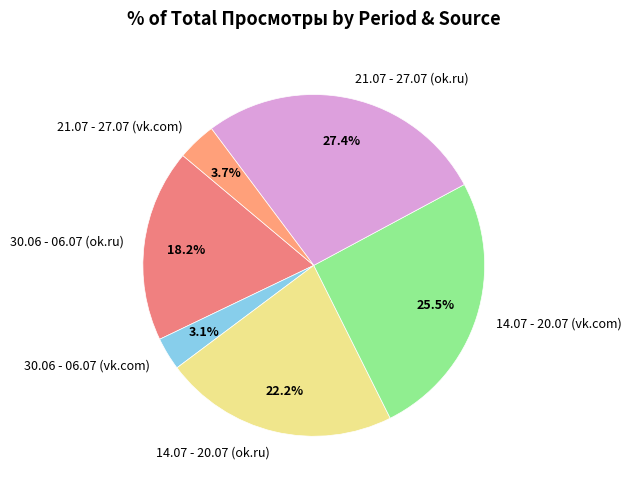

Does 14.07 - 20.07 (vk.com) represent more than half of the total?

No